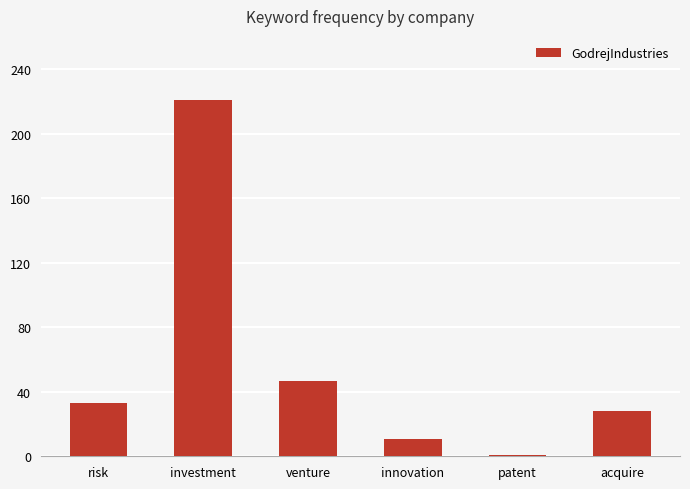

What is the label of the 4th bar from the left?

innovation